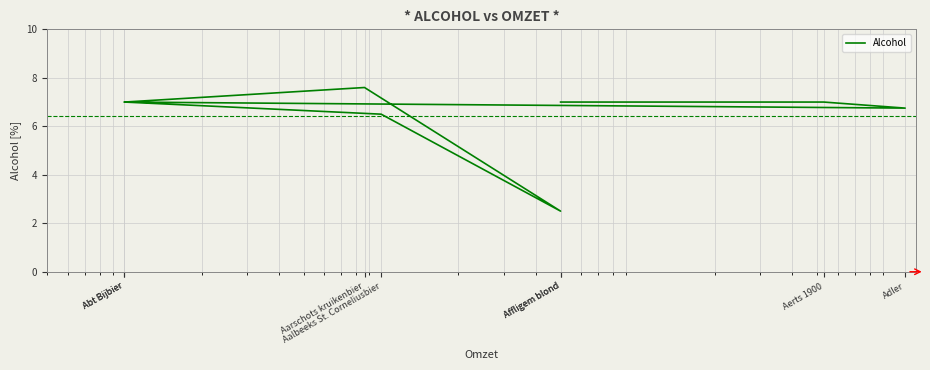

What is the greatest value displayed?

7.6